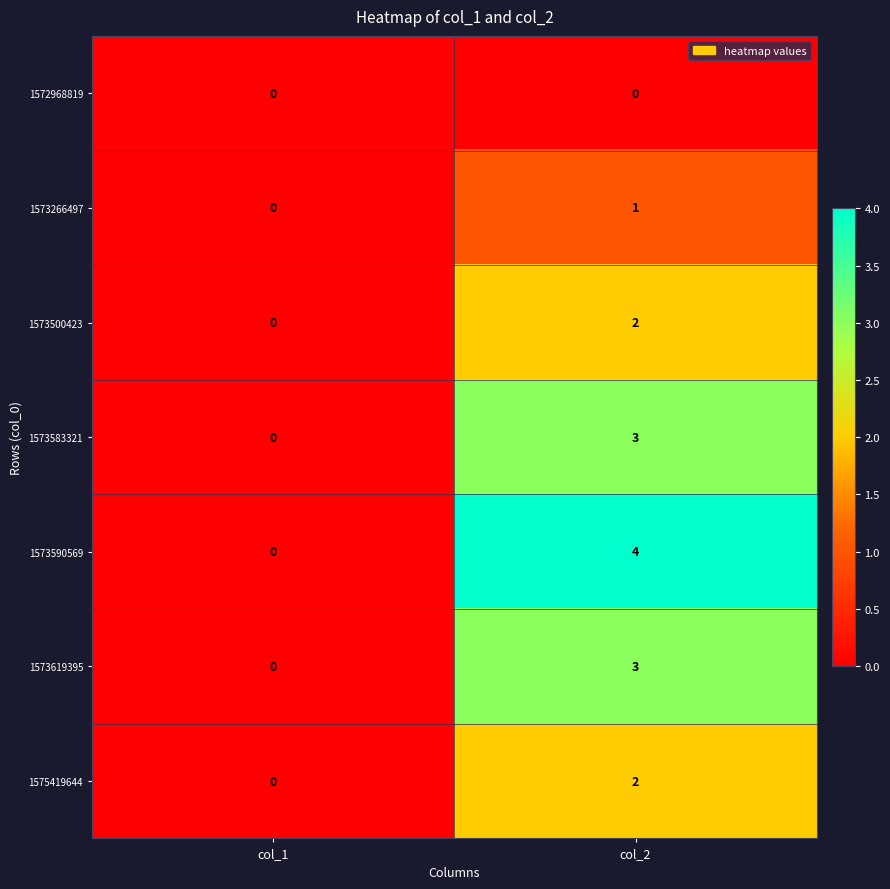

What is the greatest value displayed?

4